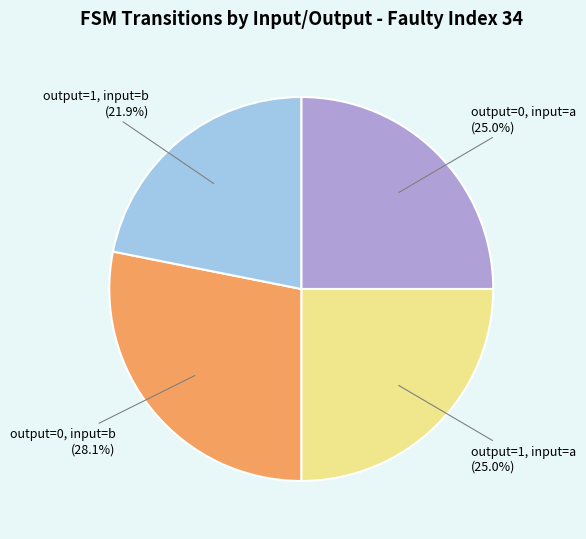

Is there a majority slice in this chart?

No